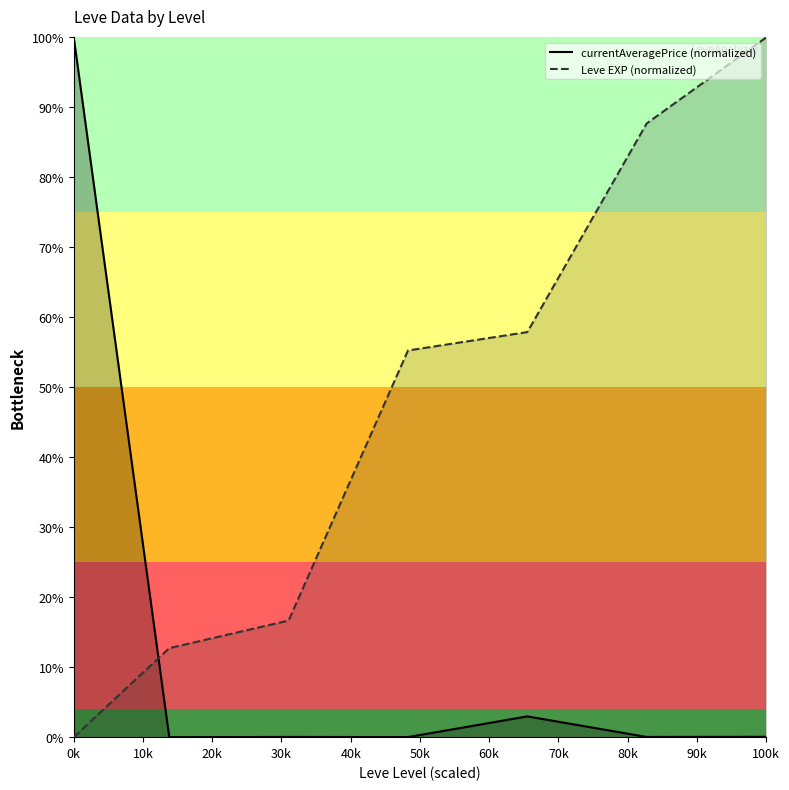

At how many categories does at least one series exceed 0?

7